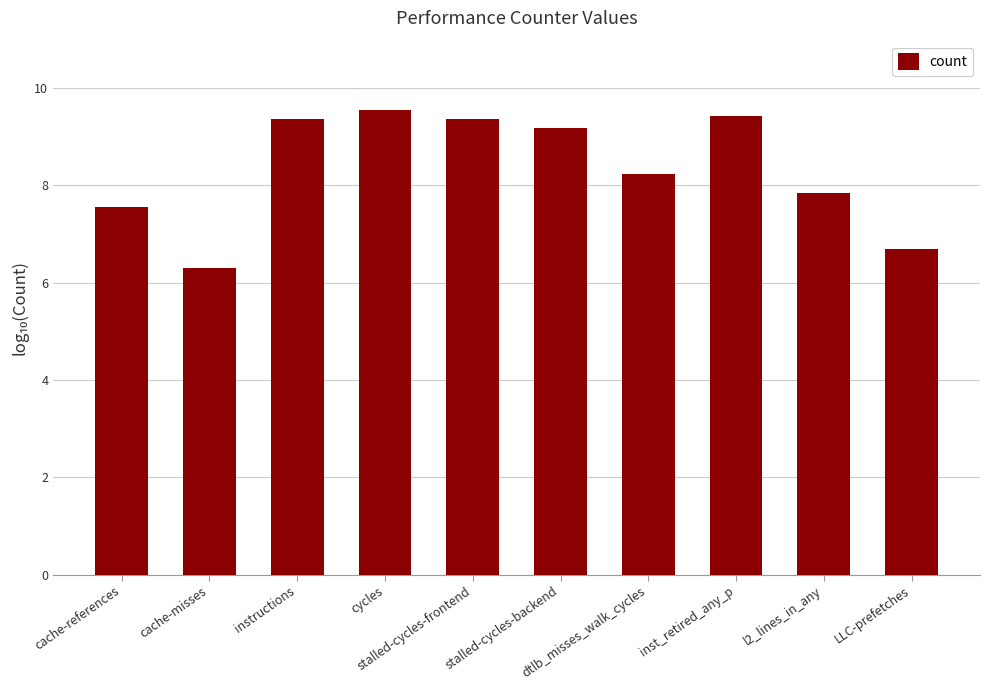

At which category does the chart reach its minimum across all series?

cache-misses